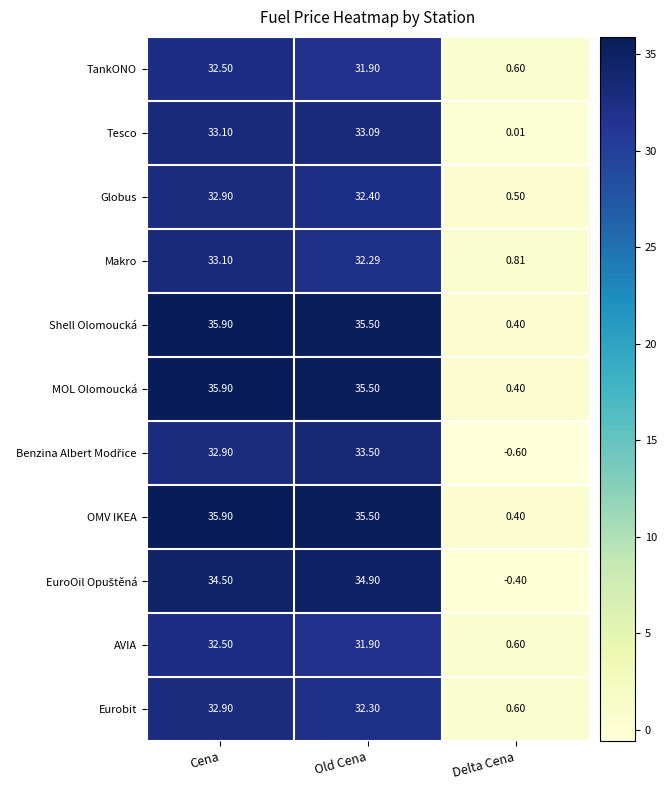

Which category has the lowest value in the AVIA series?

Delta Cena